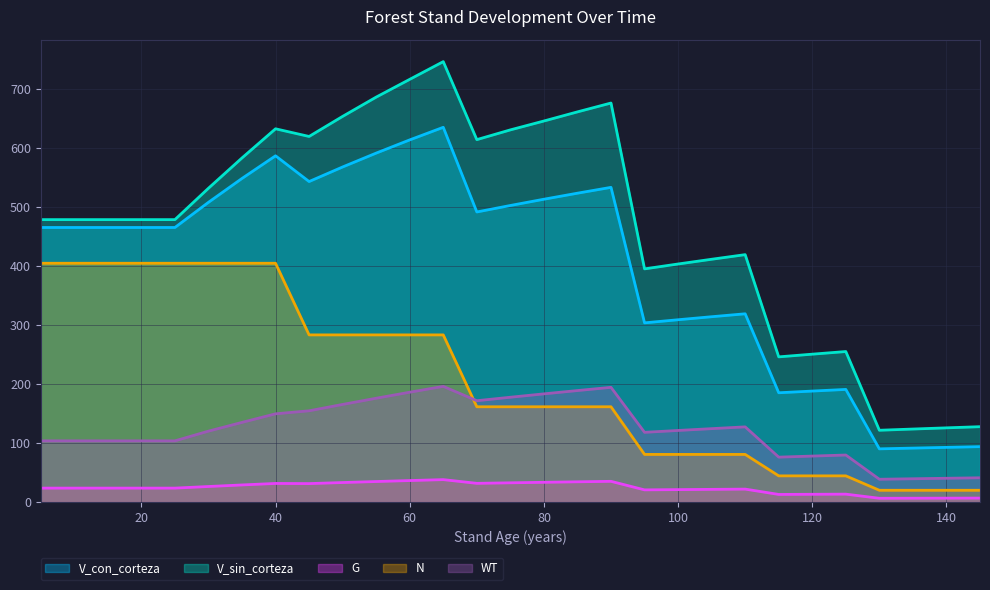

How many distinct data groups are displayed?

5